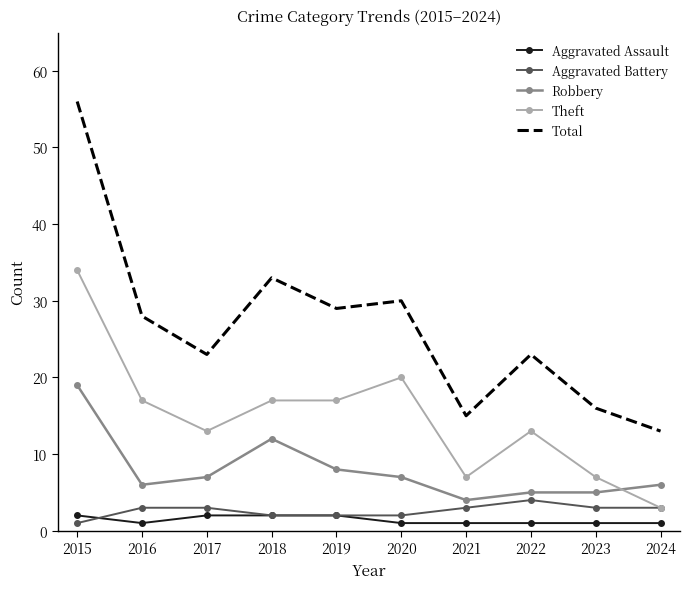

What is the difference between the maximum and minimum values in the Theft series?

31